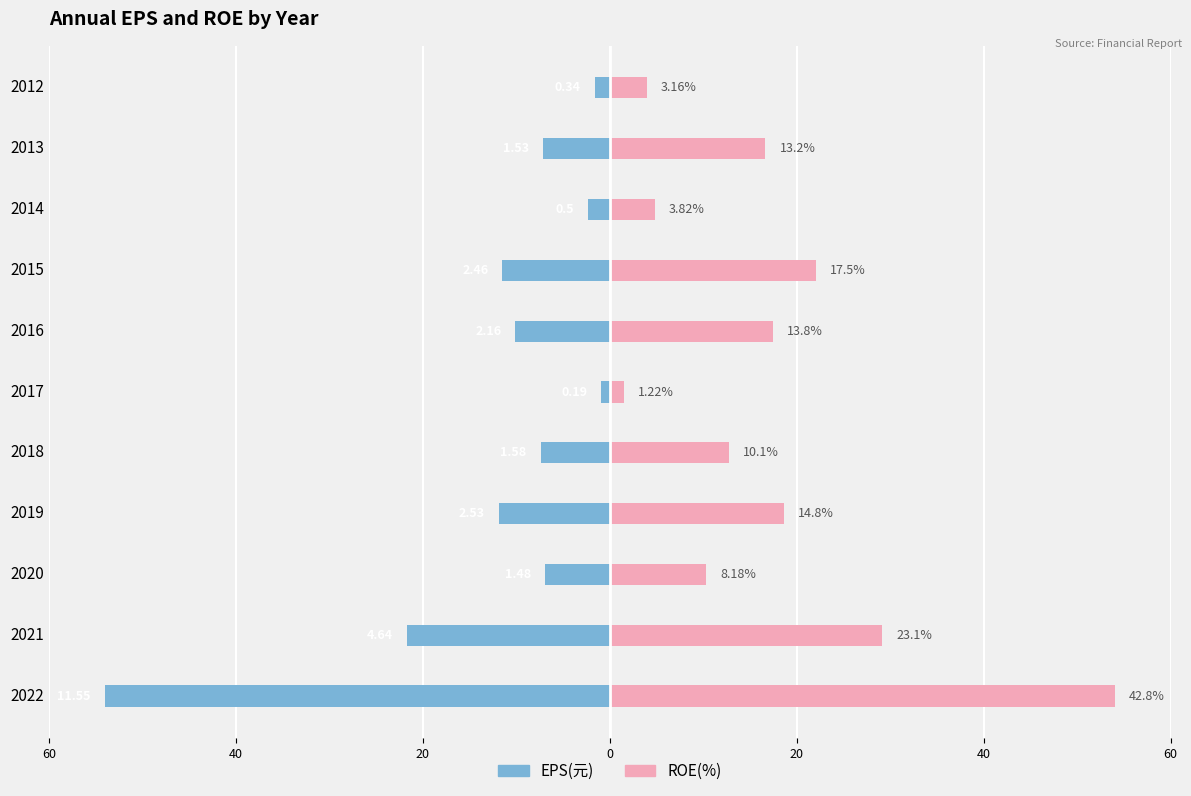

What is the difference between the maximum and minimum values in the ROE(%) series?

52.5